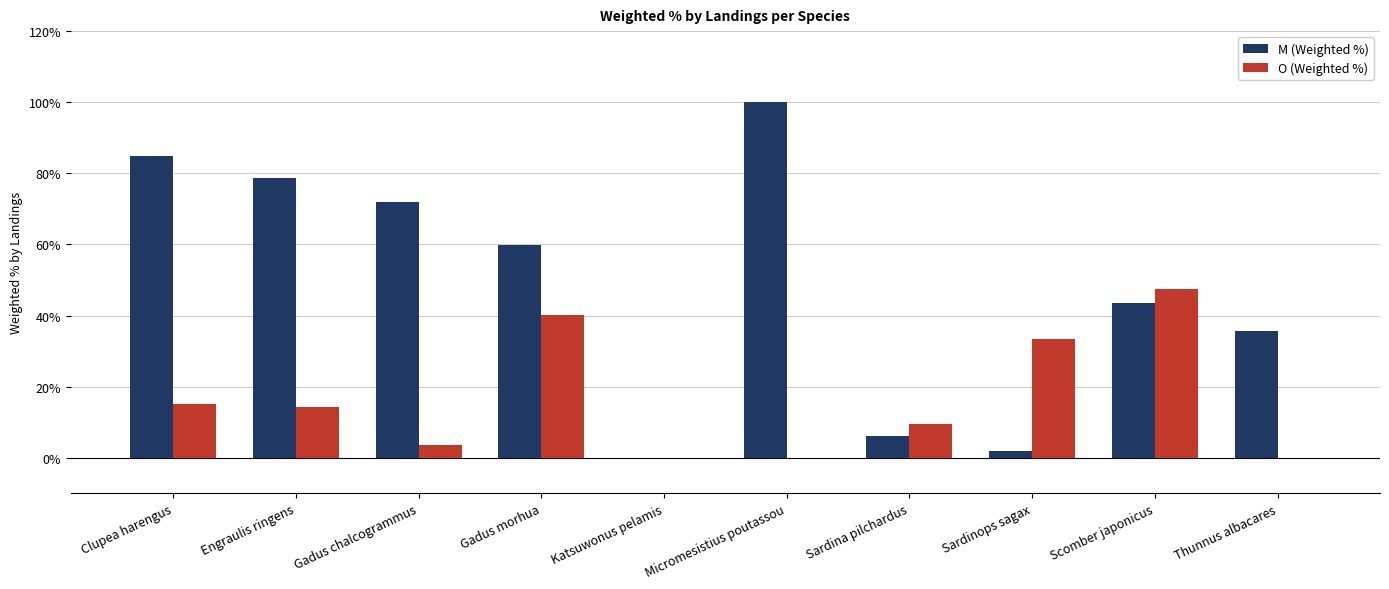

What is the average value of the M (Weighted %) series?

48.2